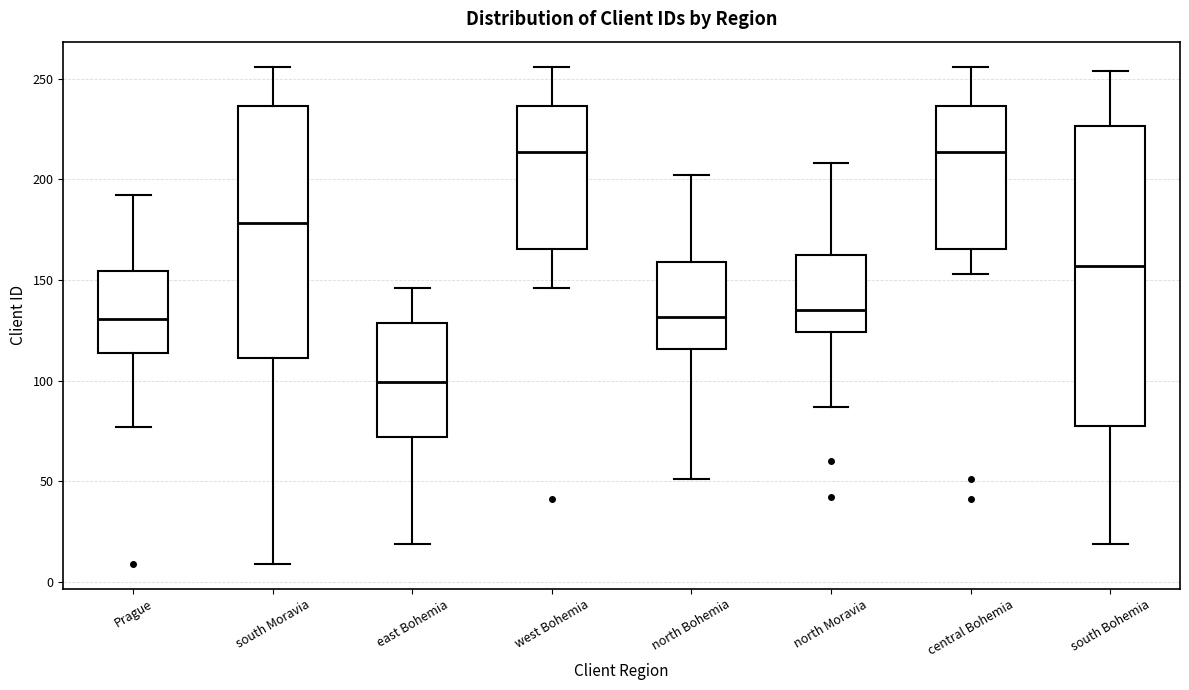

Where does the median line of the box for south Bohemia sit on the y-axis? The values are not printed on the chart, so give them approximately, as read against the axis.

155